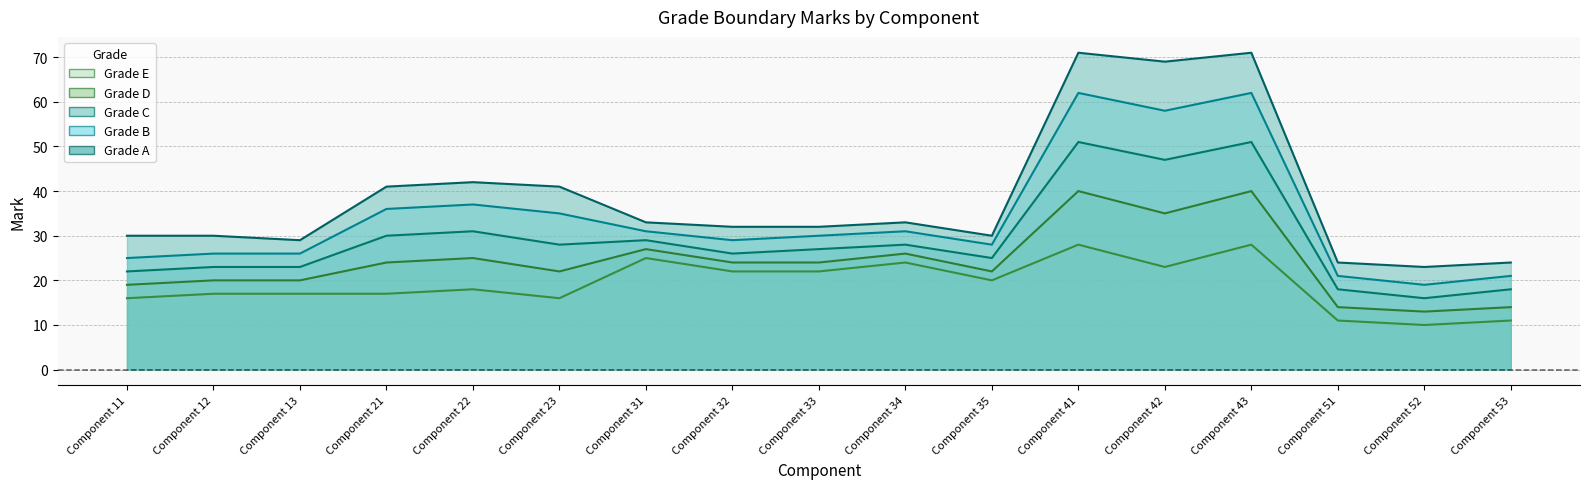

Rank the series by their average value, from highest to lowest.

A, B, C, D, E